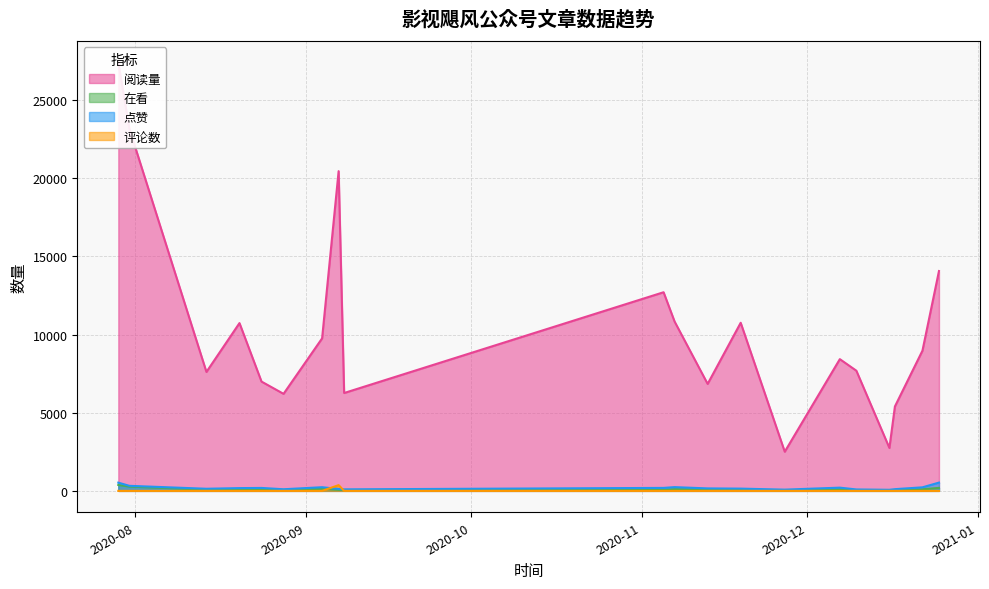

True or false: 点赞 has more than 2 interior local peaks.

True